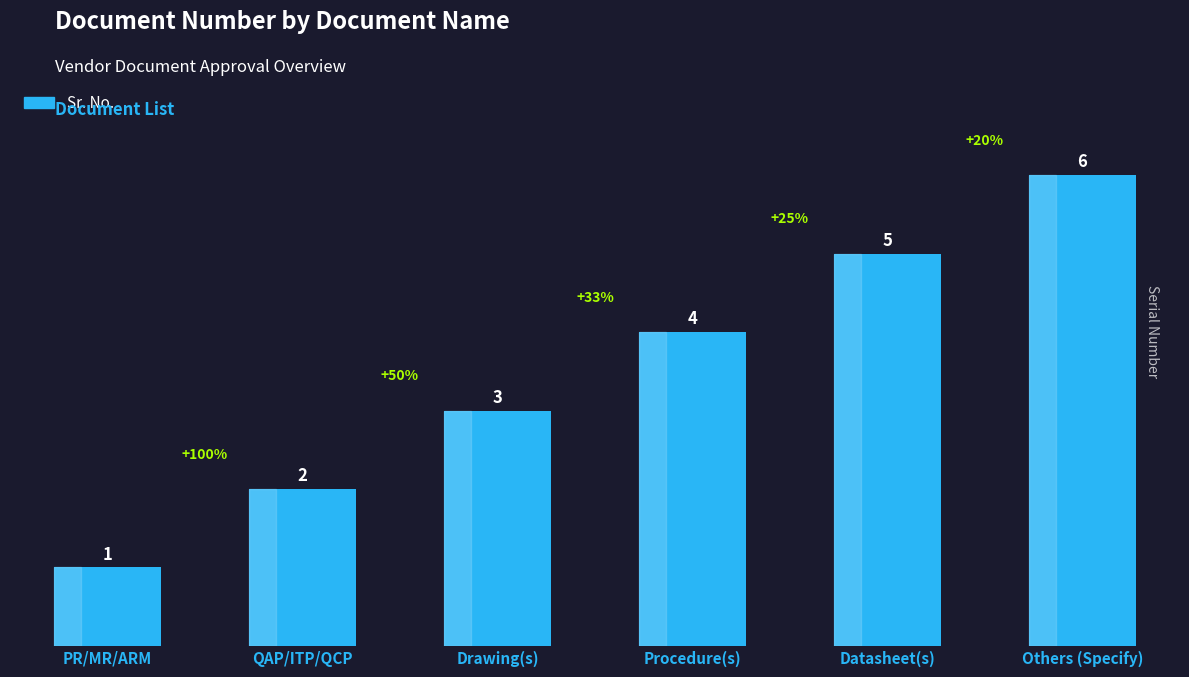

What is the ratio of the value at Others (Specify) to the value at Drawing(s)?

2.0